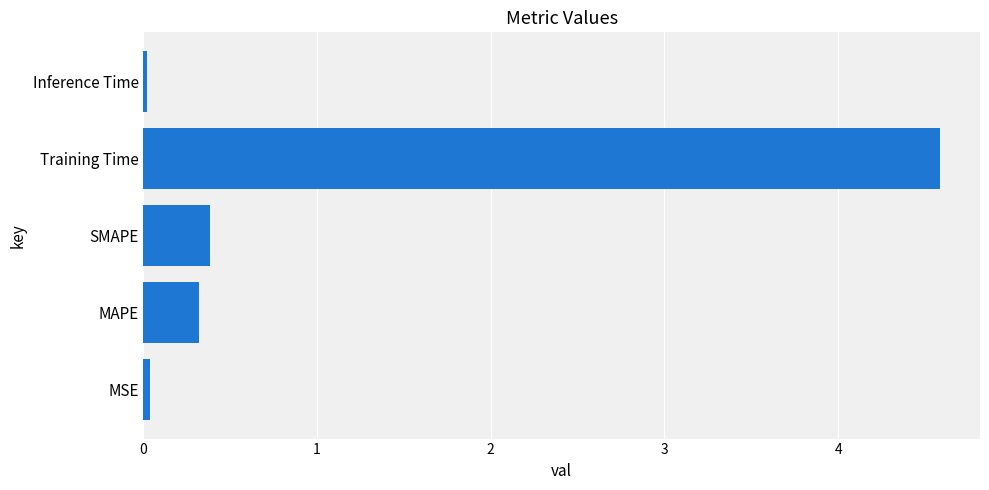

What is the sum of all values?

5.3